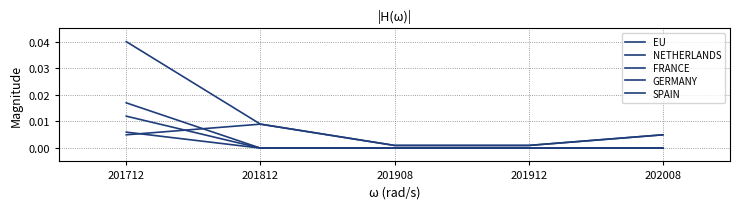

Does the chart display data point markers on the line(s)?

No